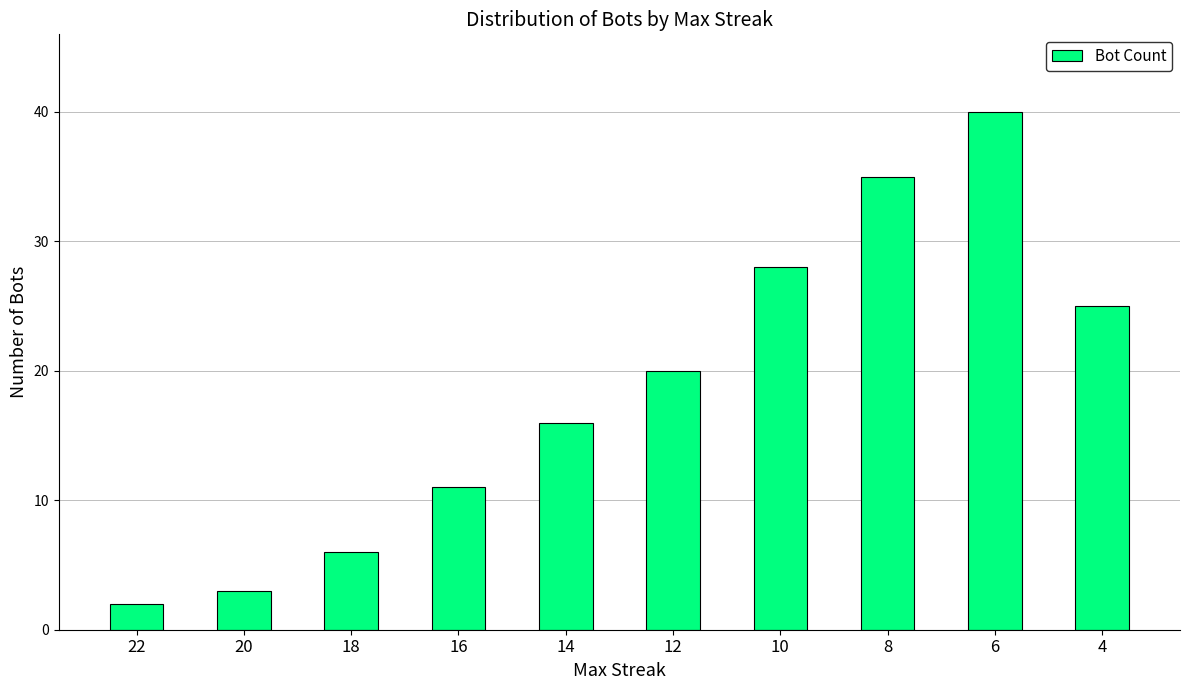

What is the value of the 9th bar from the left?

40